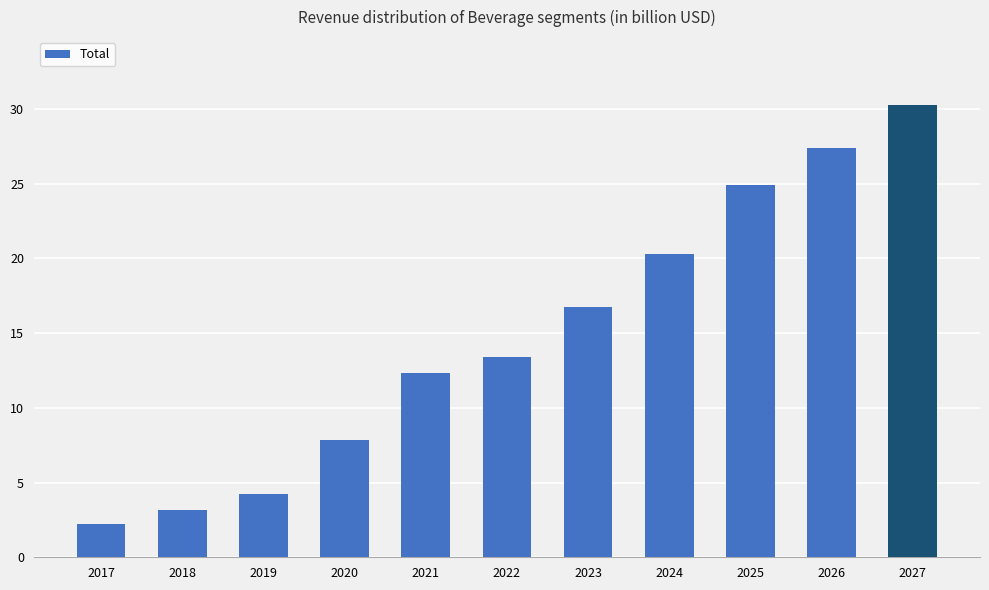

Count the number of categories in the chart.

11